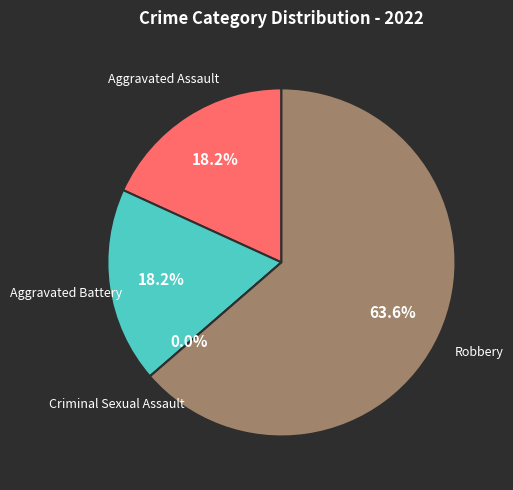

How many segments does this pie chart have?

4